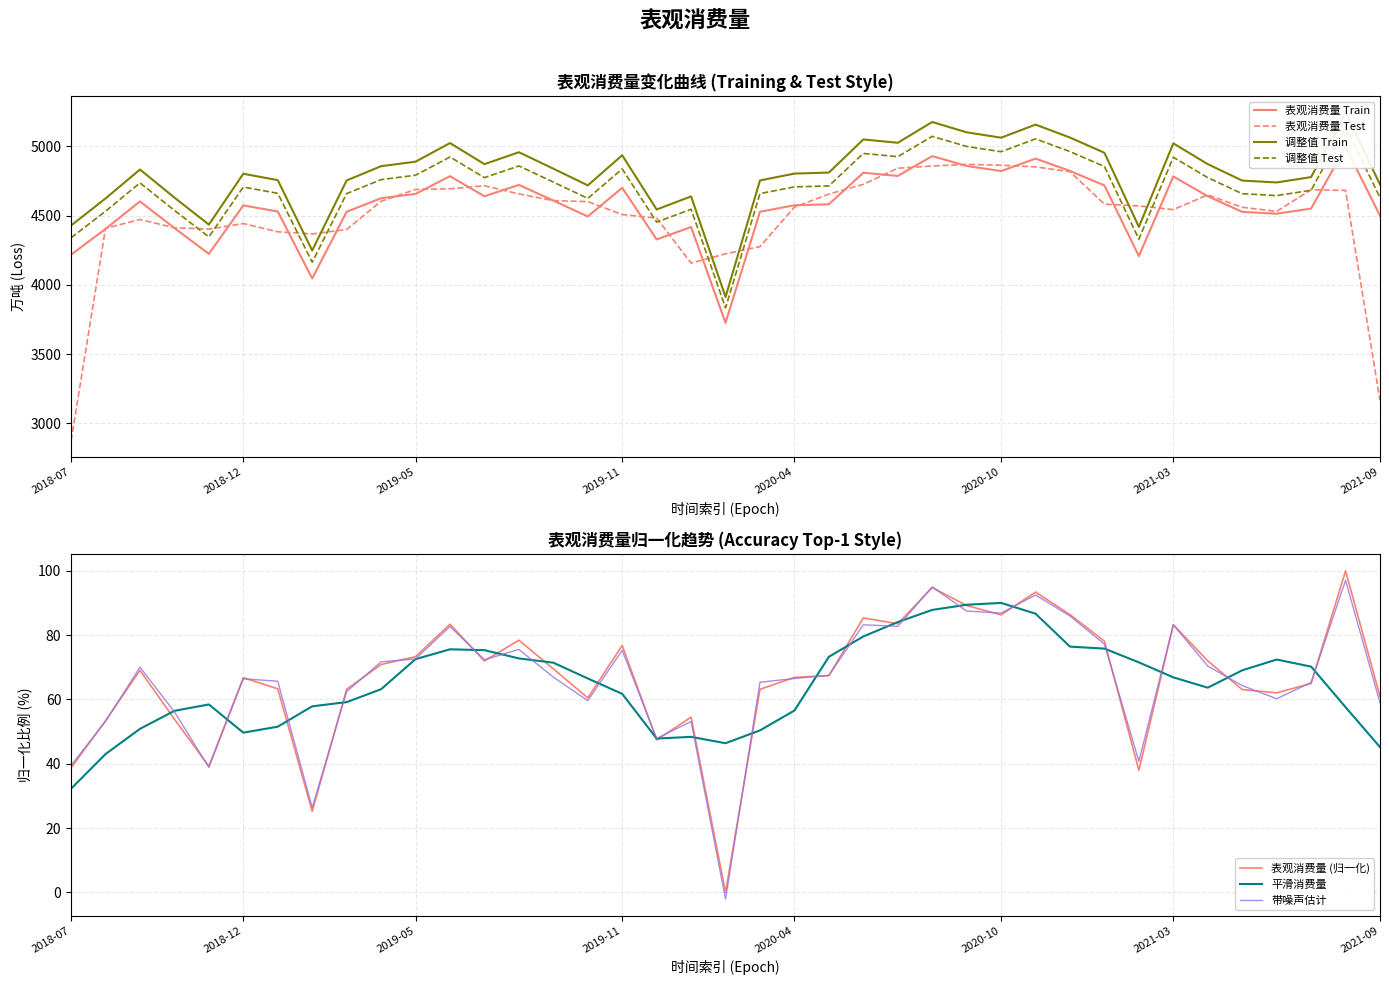

Read the value at 2020-06-30, to the nearest 50.

4800